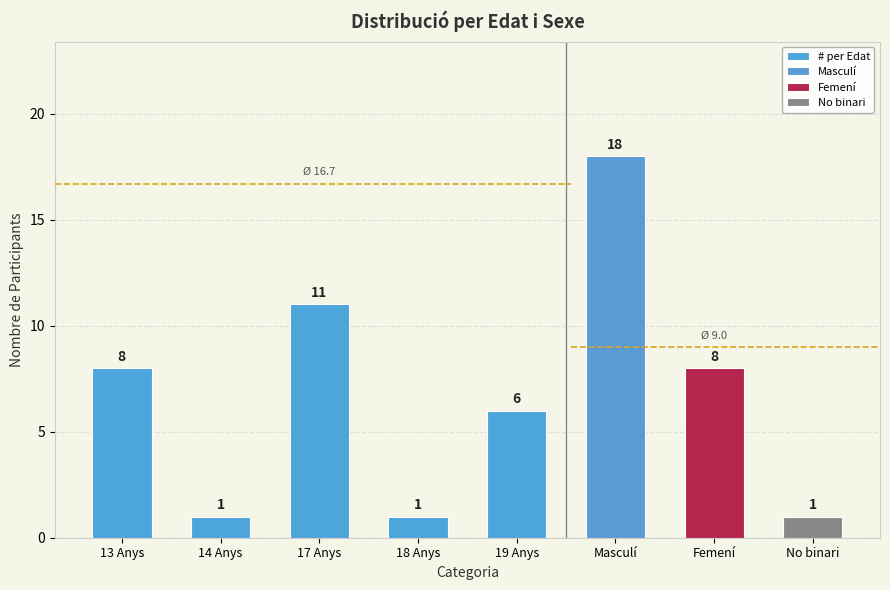

At which label does the data first exceed 6?

13 Anys